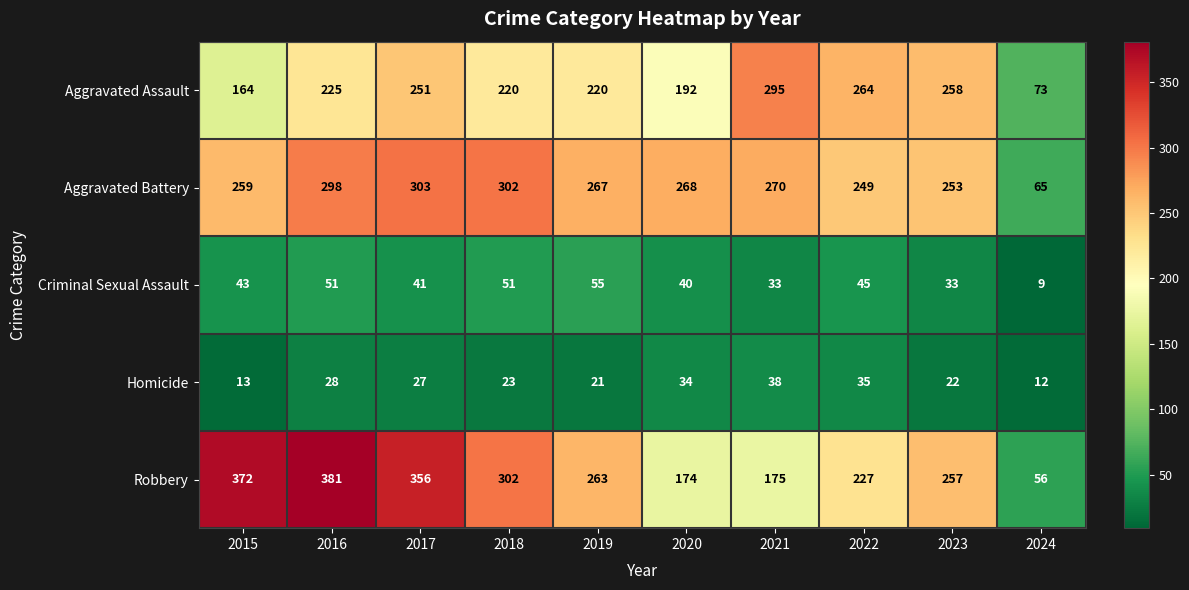

List the series in order of their peak value, lowest first.

Homicide, Criminal Sexual Assault, Aggravated Assault, Aggravated Battery, Robbery